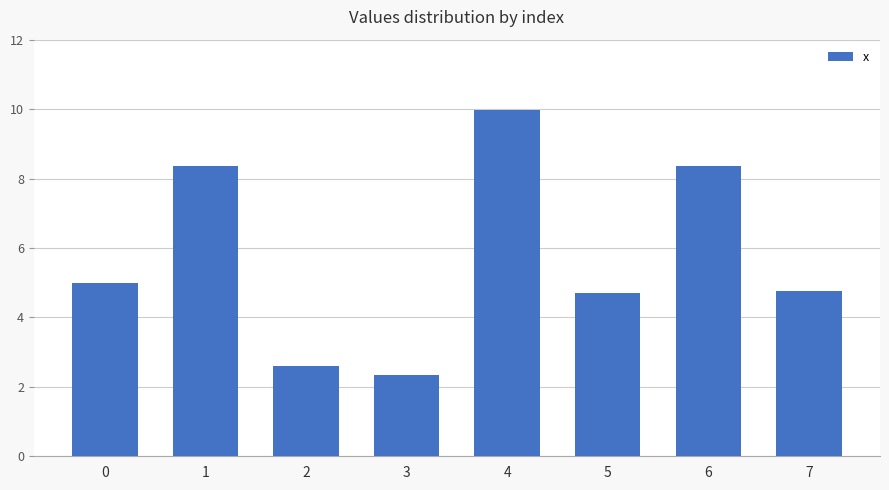

Read the value at 2.

2.6